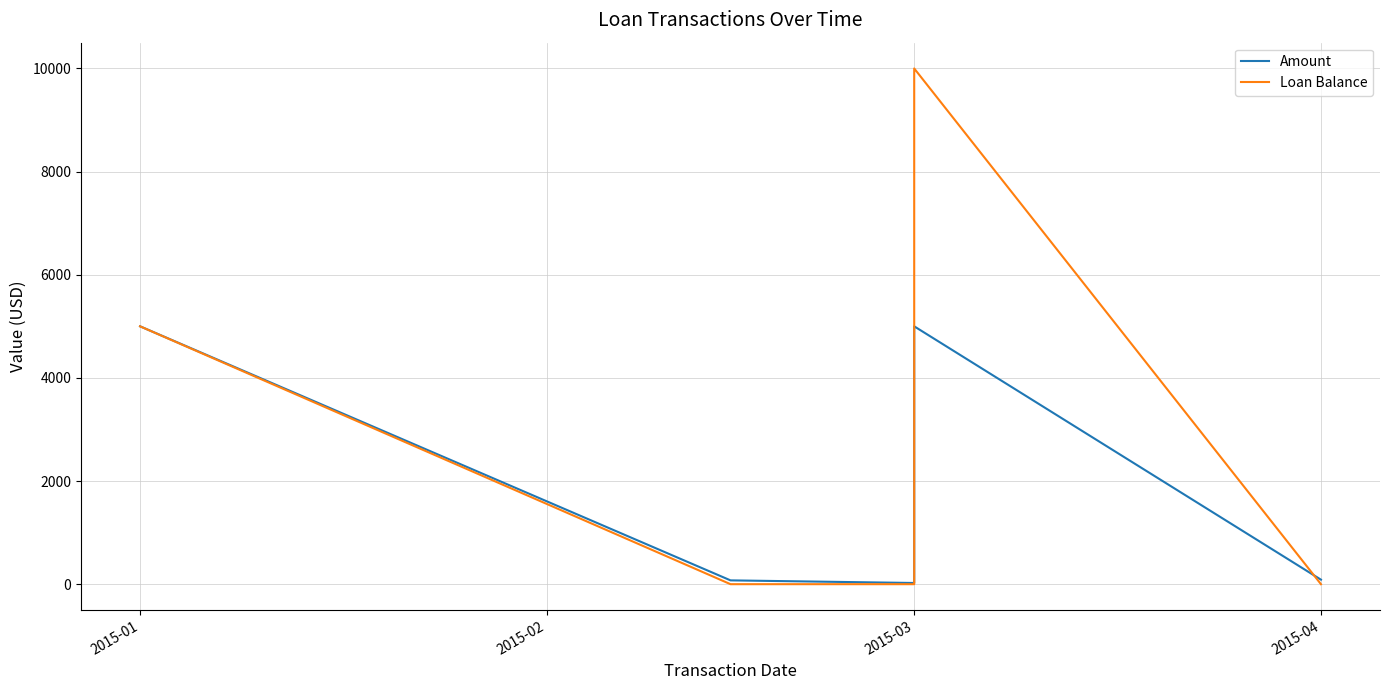

What is the value of the Amount point at the 1st from the left?

5000.0